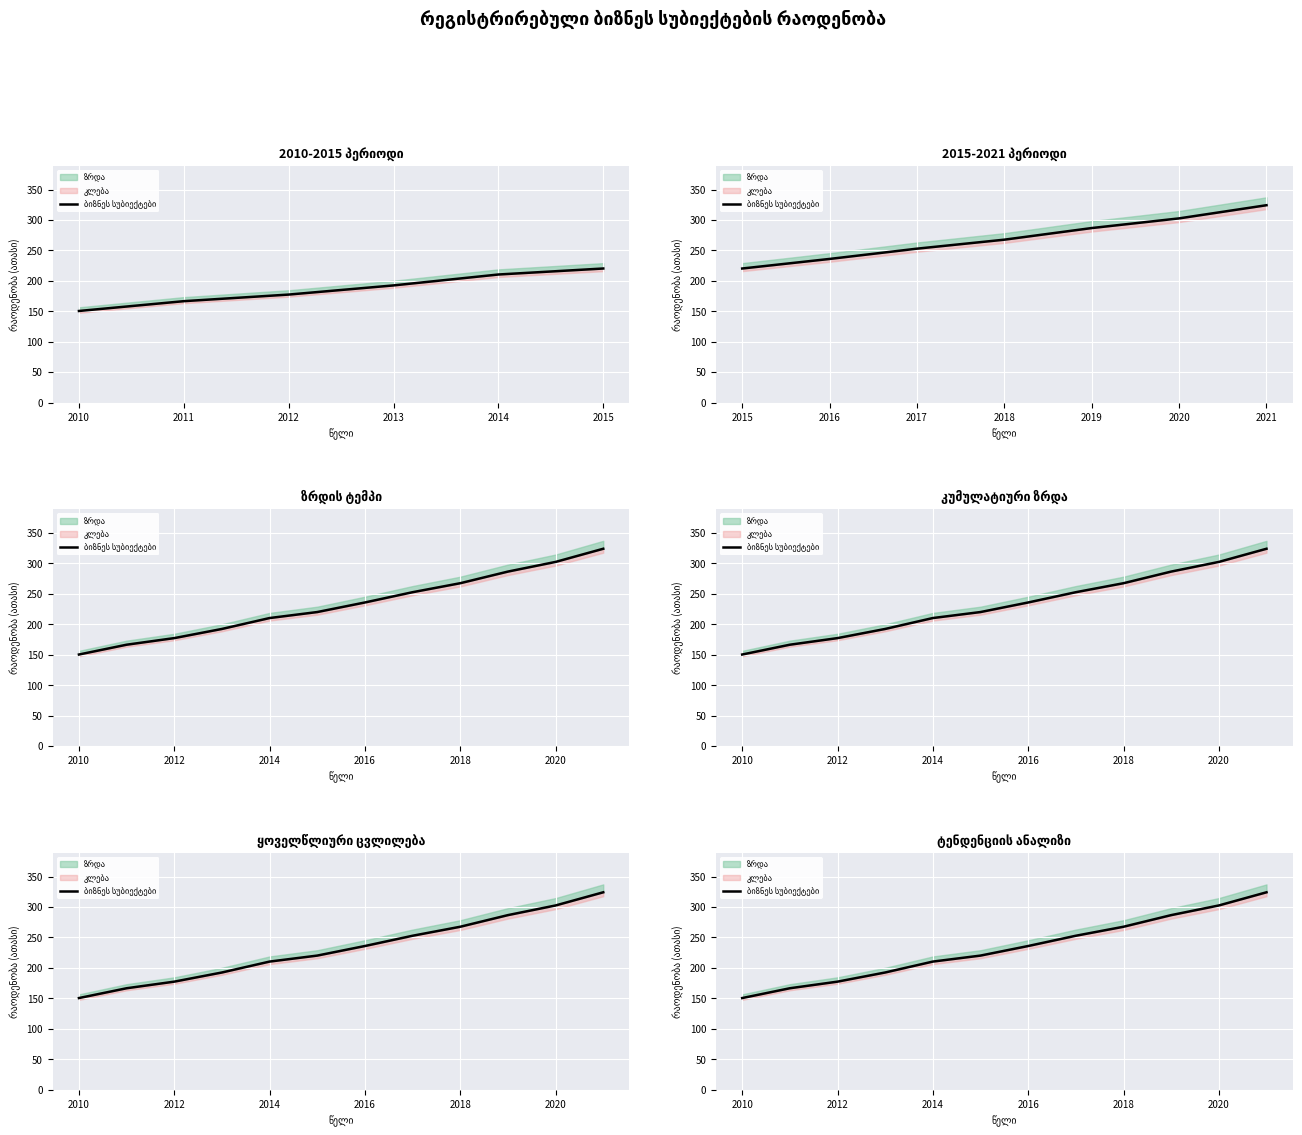

What is the change in value from 2012 to 2013?

+17.9